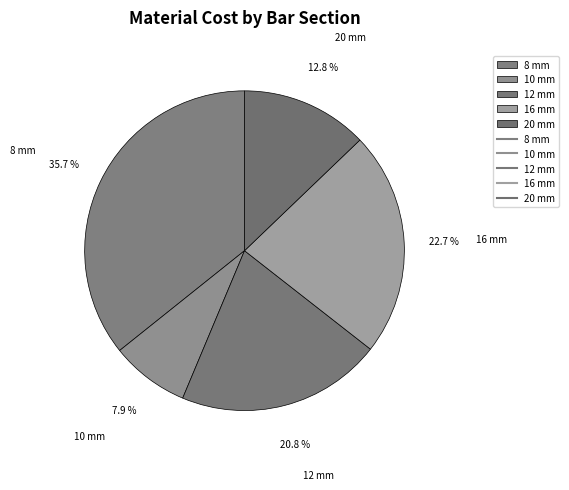

Is there any slice that represents more than half of the pie?

No